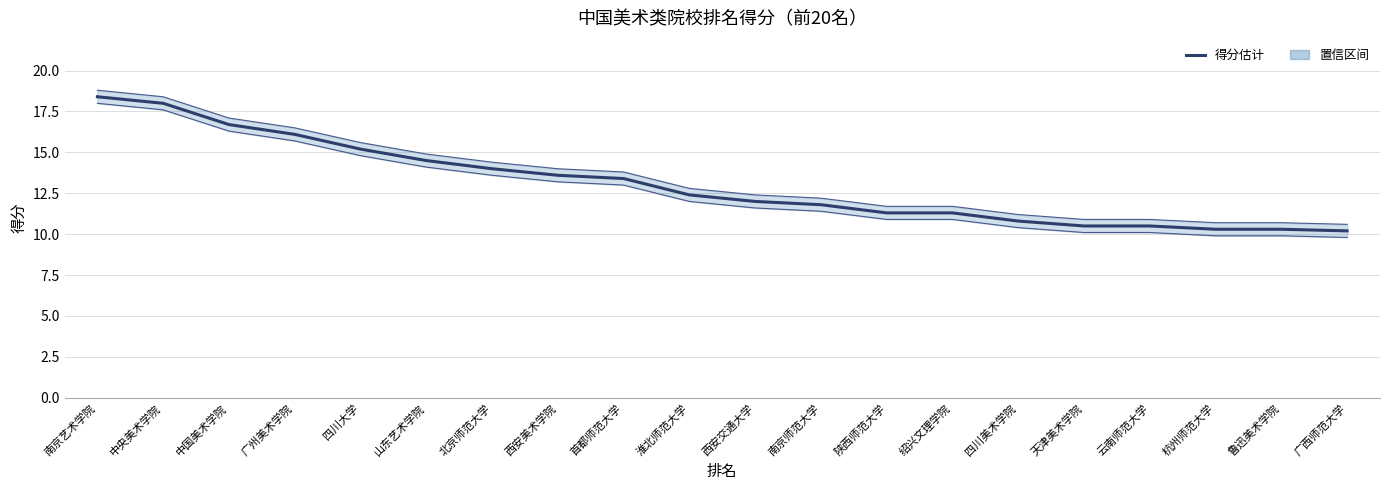

What is the sum of all values?

261.3